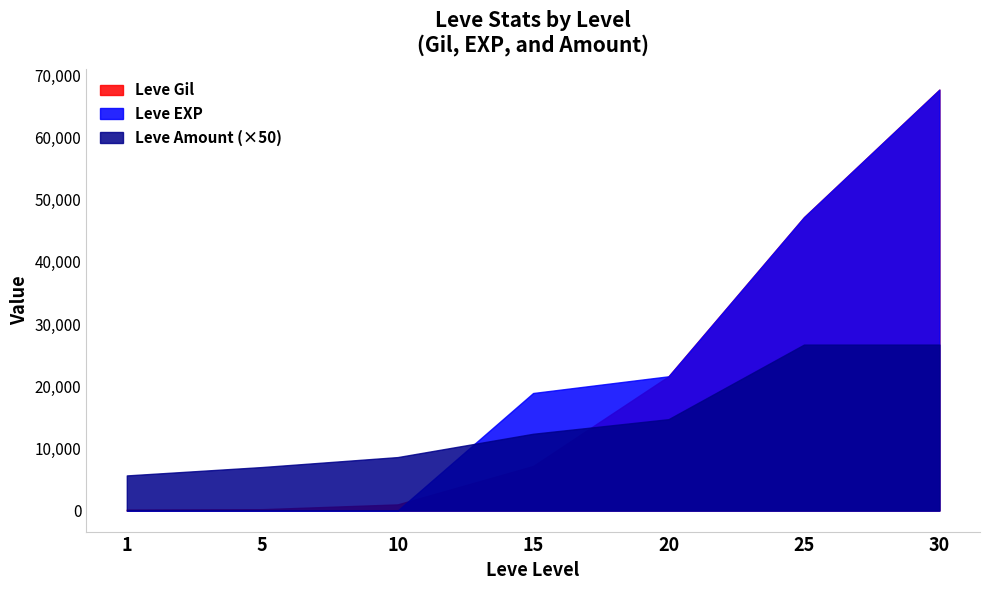

True or false: Leve Gil has more than 2 points higher than both neighbors.

False